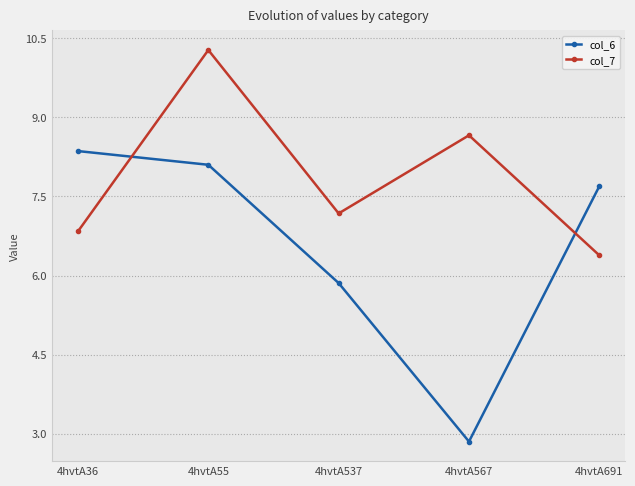

Reading right to left, what are all the values shown in this chart?

col_6: 4hvtA691=7.7	4hvtA567=2.9	4hvtA537=5.9	4hvtA55=8.1	4hvtA36=8.4
col_7: 4hvtA691=6.4	4hvtA567=8.7	4hvtA537=7.2	4hvtA55=10.3	4hvtA36=6.8